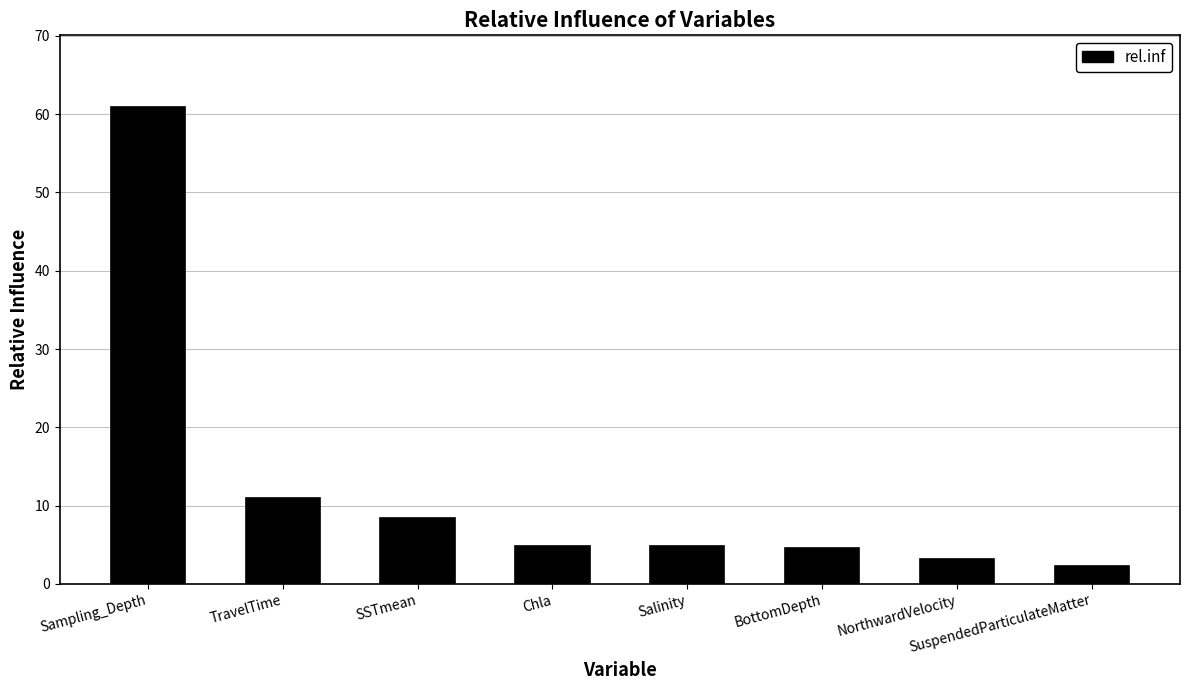

Which has a higher value, SuspendedParticulateMatter or Sampling_Depth?

Sampling_Depth